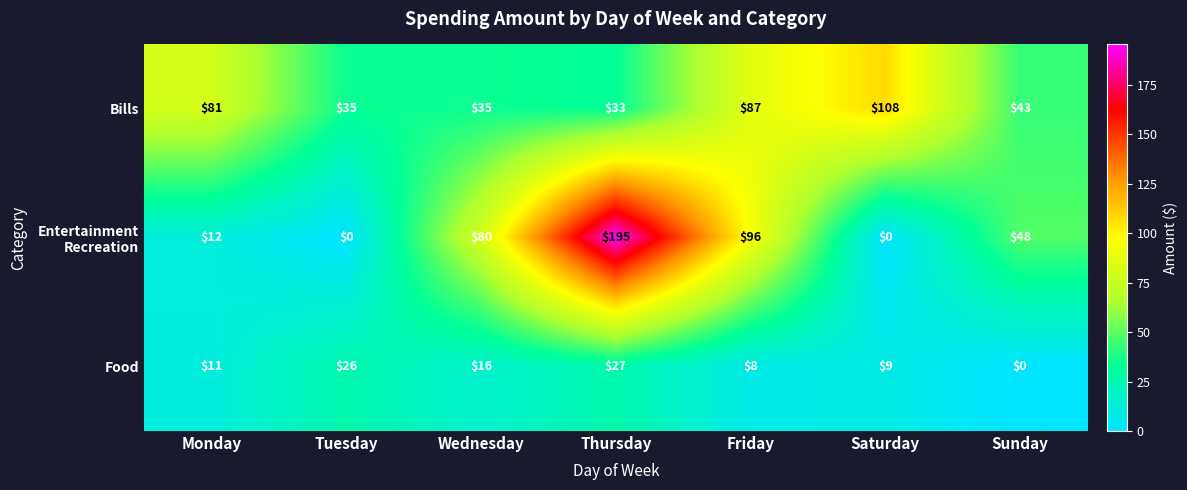

At which category is the sum across all series the highest?

Thursday